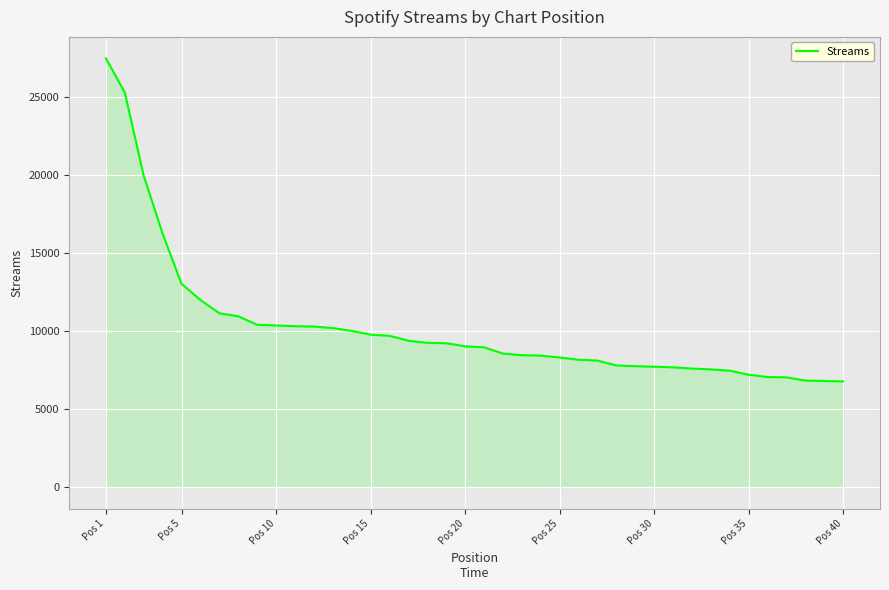

What is the smallest value displayed?

6782